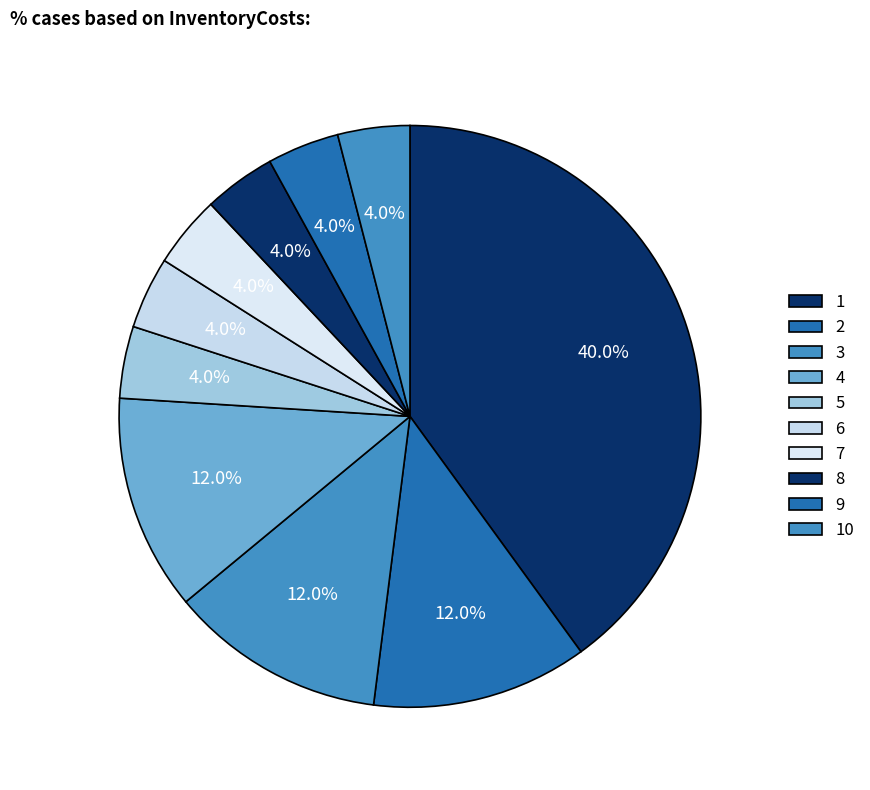

Is the sum of 7 and 1 greater than half?

No